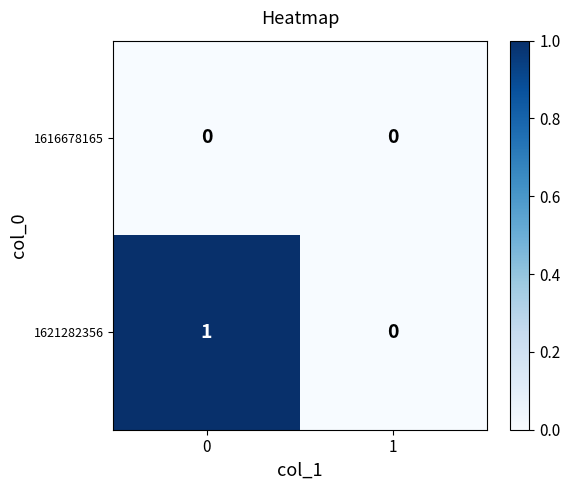

Between 0 and 1, which series saw the biggest shift?

1621282356